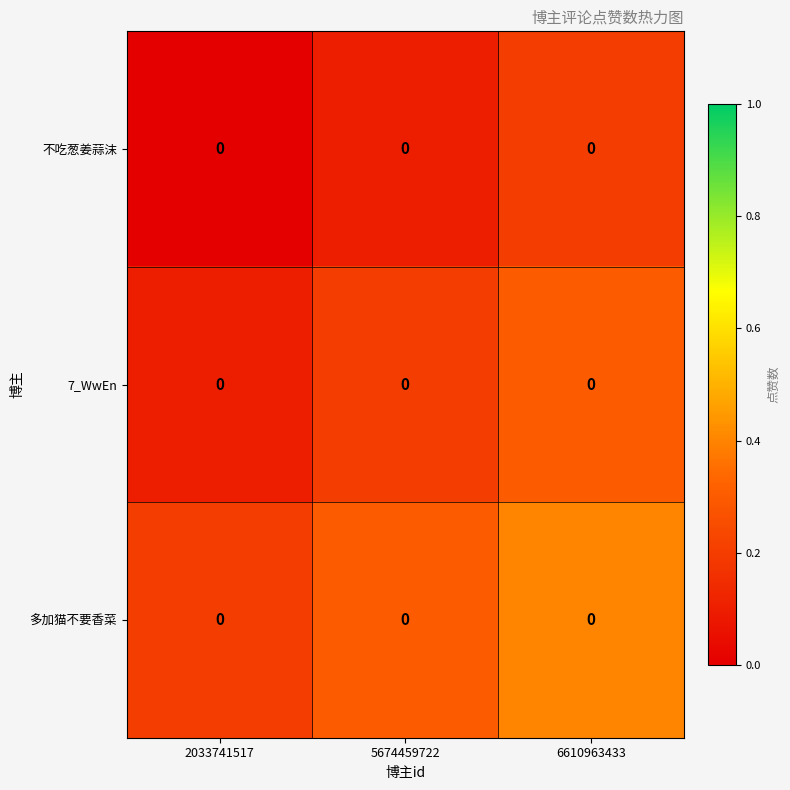

True or false: 7_WwEn has a value of 0.2 at 5674459722.

True